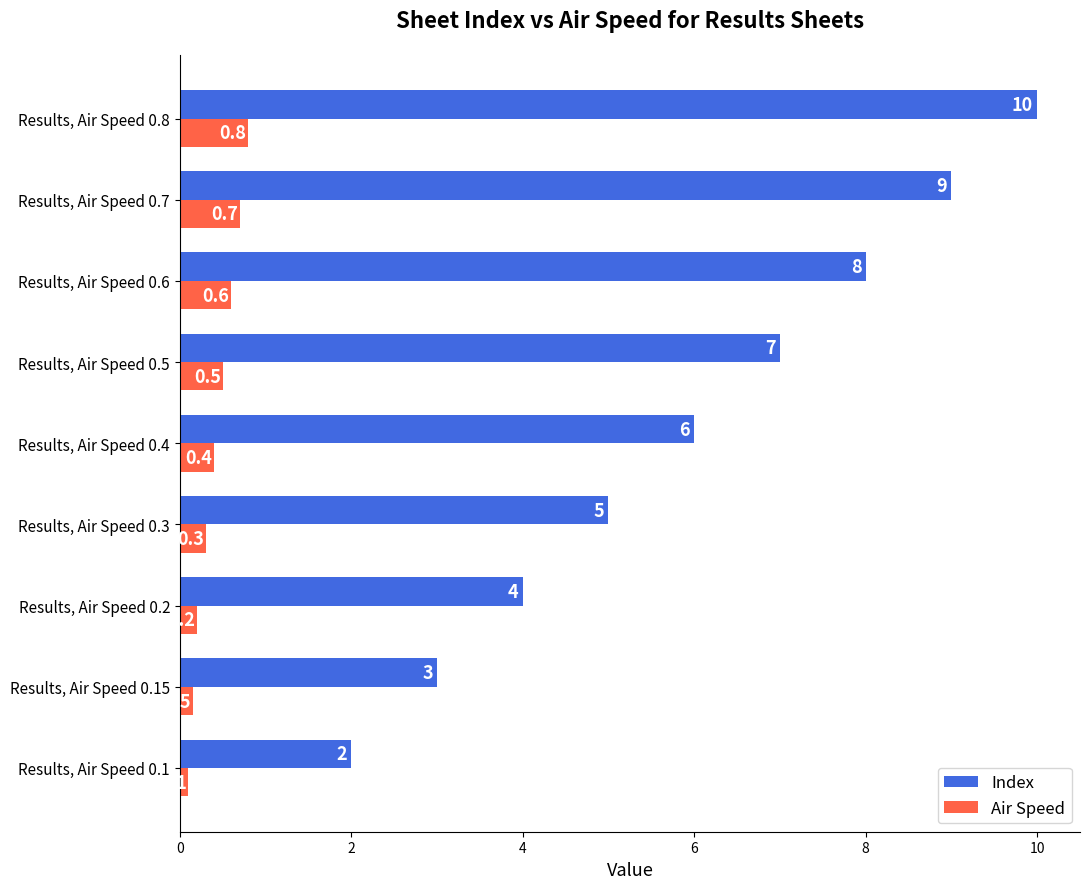

At how many categories does at least one series exceed 1?

9